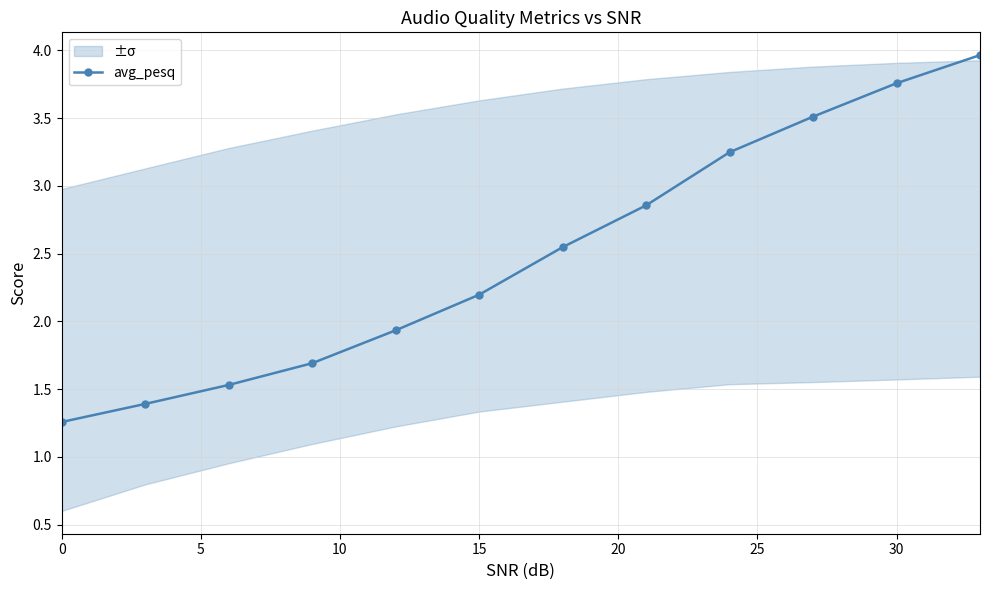

Count the number of values greater than 2.

7